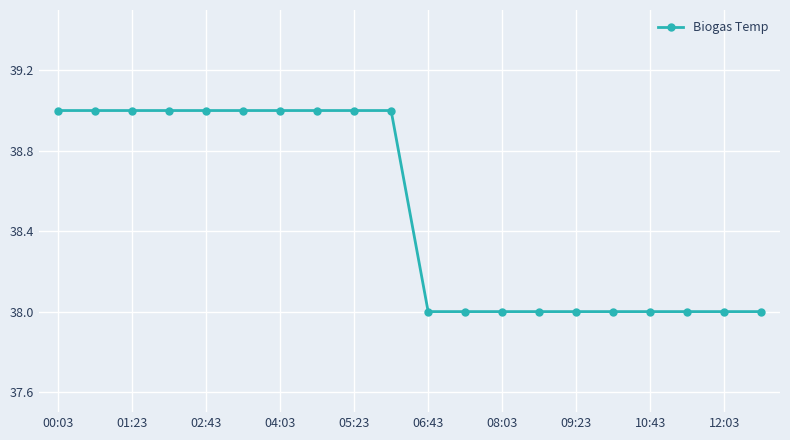

What is the smallest value displayed?

38